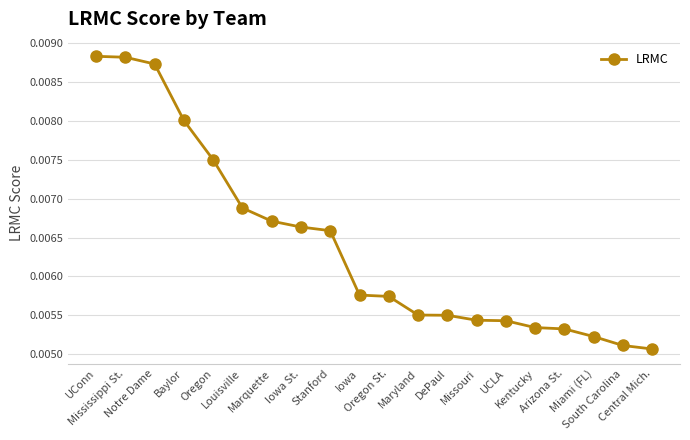

Count the values in the range 0 to 1.

20